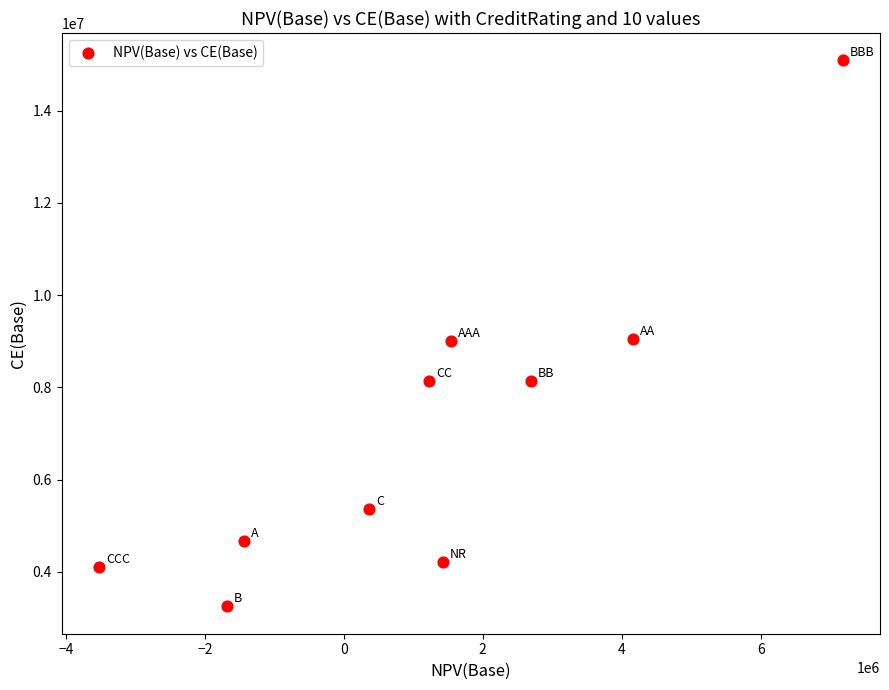

What is the range of X values (max minus min)?

10705314.8